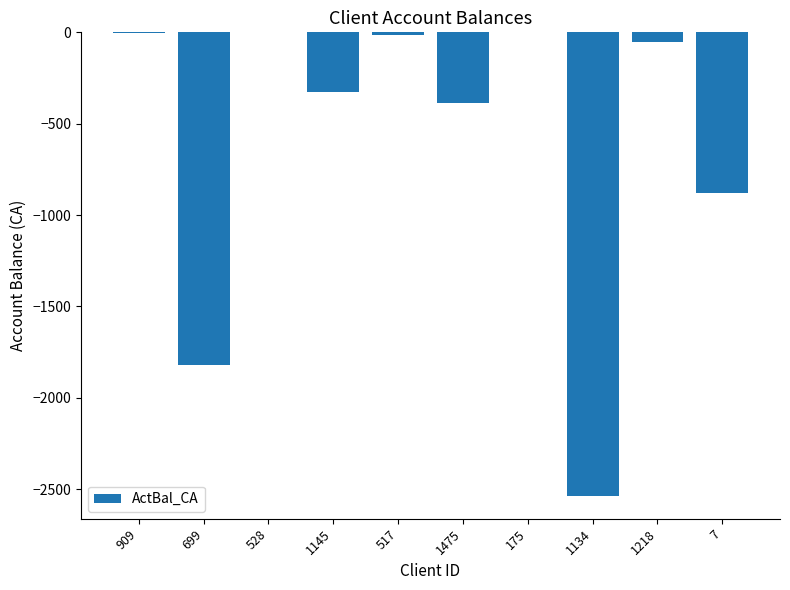

What value does the data have at 1134?

-2535.0